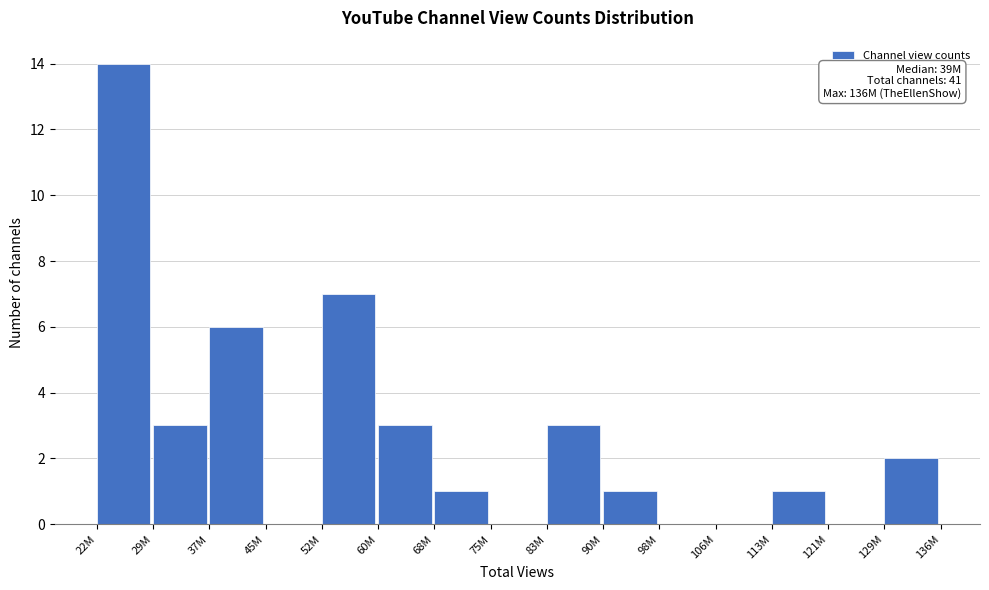

Reading left to right, transcribe all the data shown in this chart.

22M=14	29M=3	37M=6	45M=0	52M=7	60M=3	68M=1	75M=0	83M=3	90M=1	98M=0	106M=0	113M=1	121M=0	129M=2